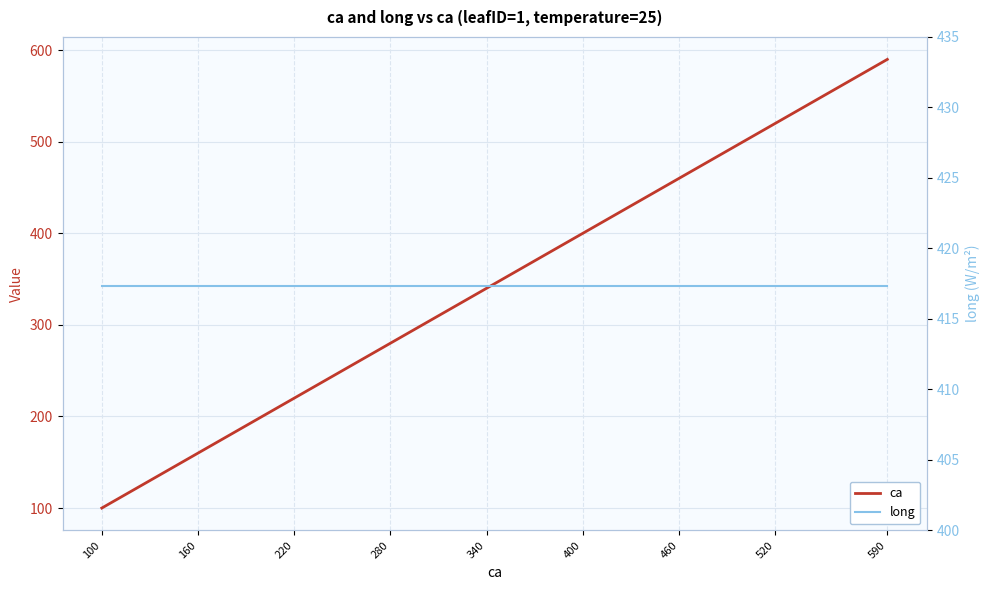

What is the maximum value shown in the chart?

590.0